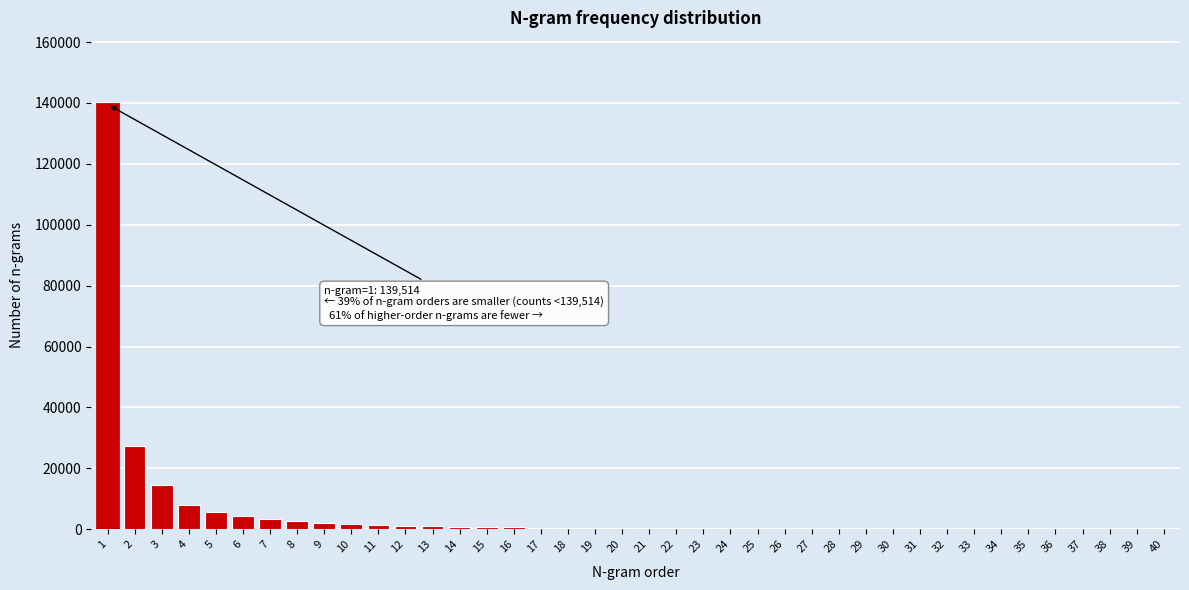

How many series are shown in this chart?

1